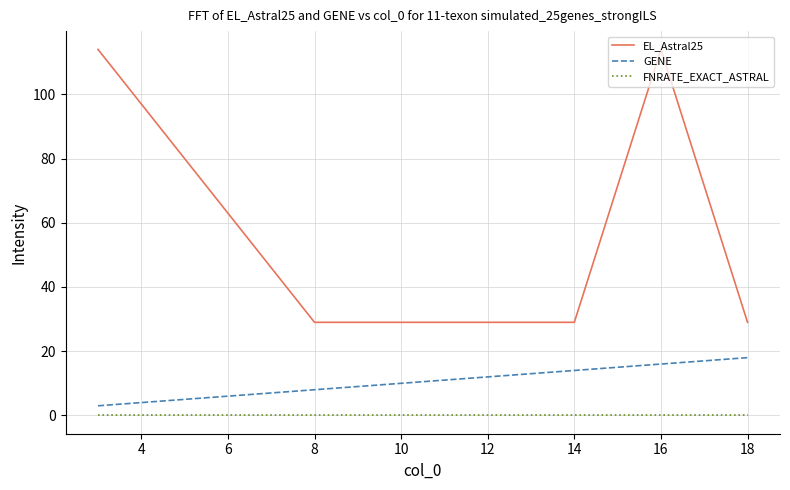

Reading right to left, extract all data points from this chart.

EL_Astral25: 29	114	29	29	114
GENE: 18	16	14	8	3
FNRATE_EXACT_ASTRAL: 0	0	0	0	0